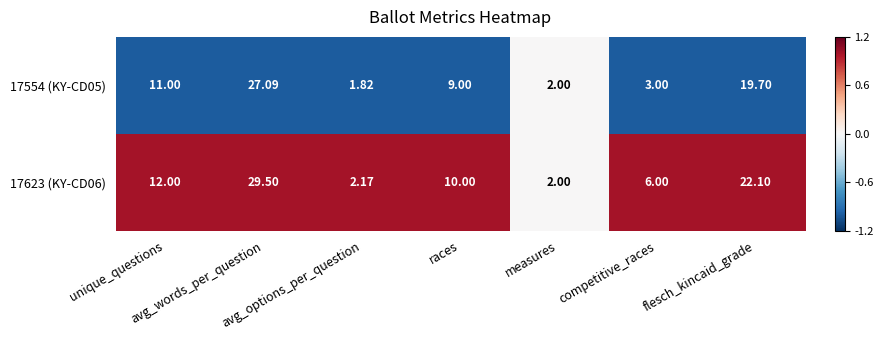

What is the maximum value shown in the chart?

29.5